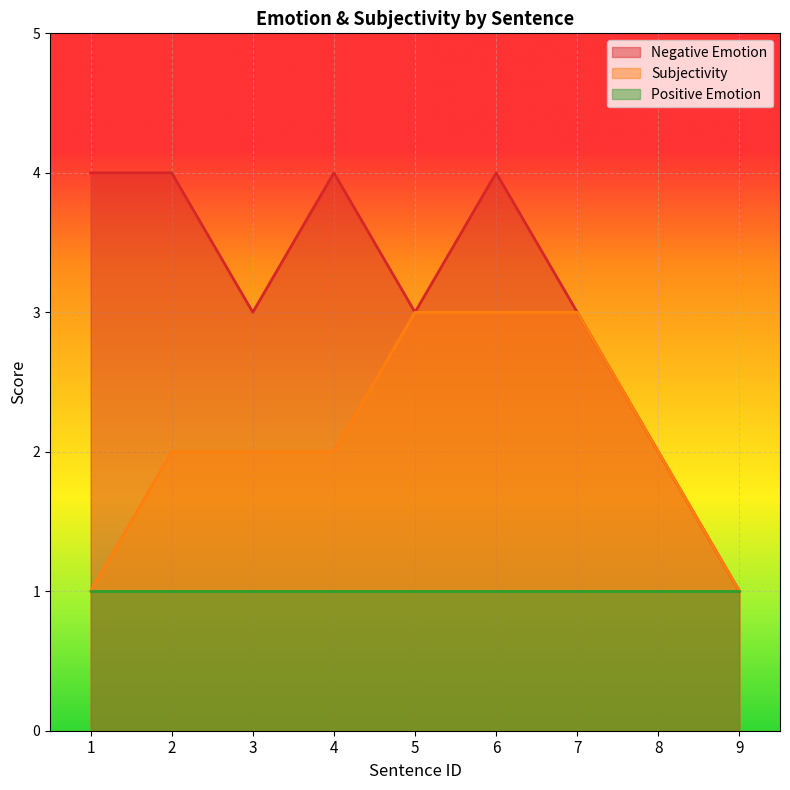

Is the value of Negative Emotion at 7 greater than the value of Subjectivity at 8?

Yes